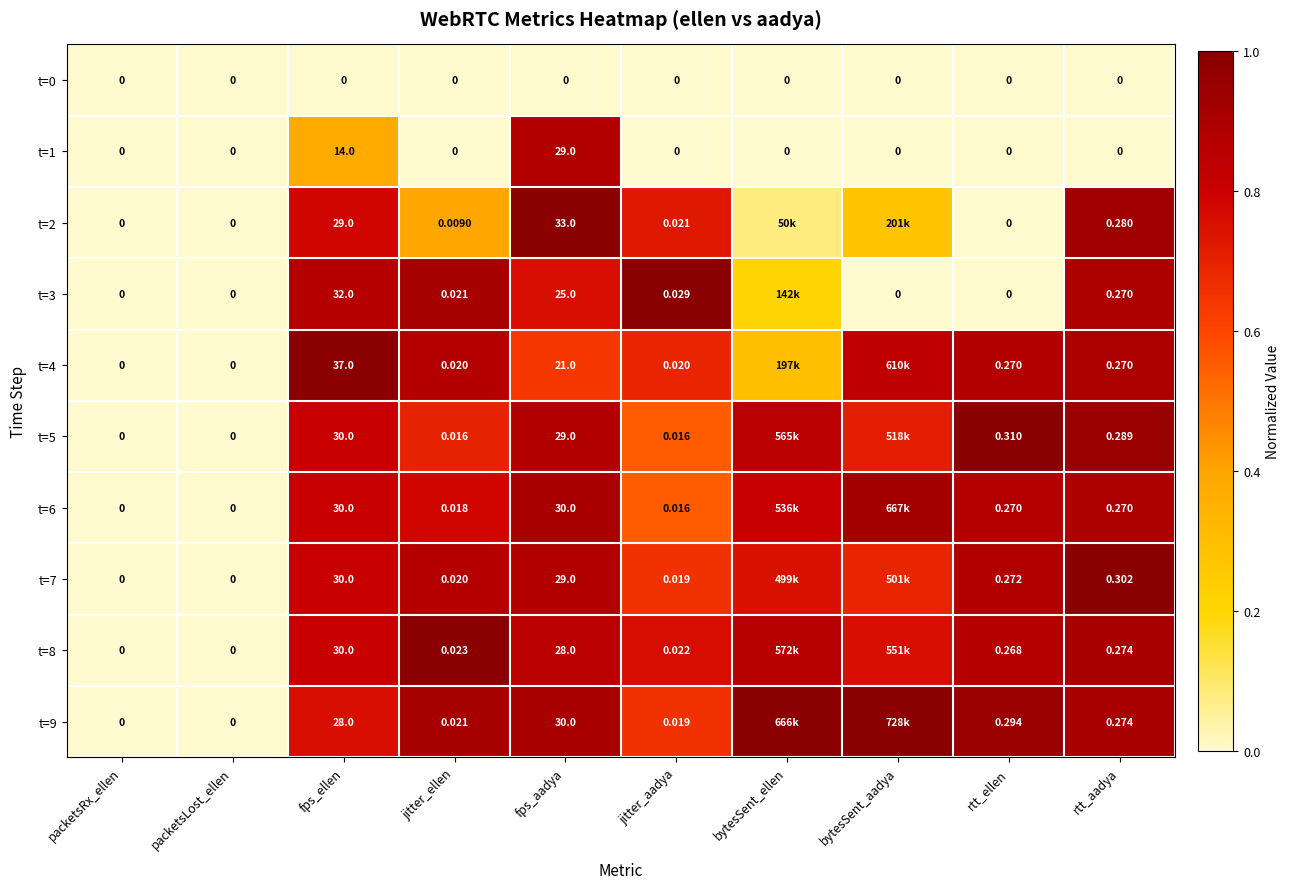

At which label does t=1 reach its peak?

fps_aadya